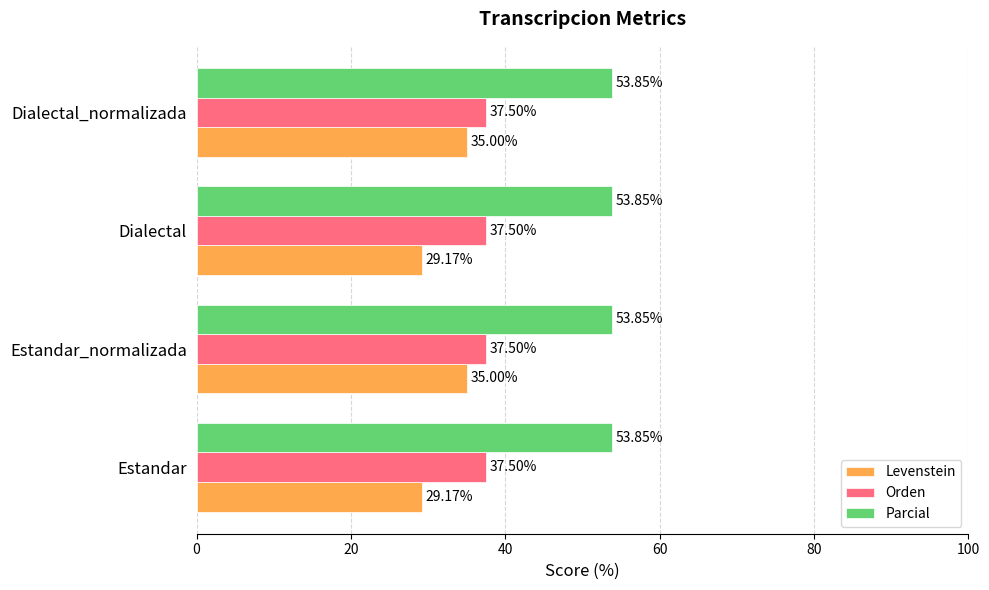

What is the difference between the highest and lowest values at Estandar?

24.7